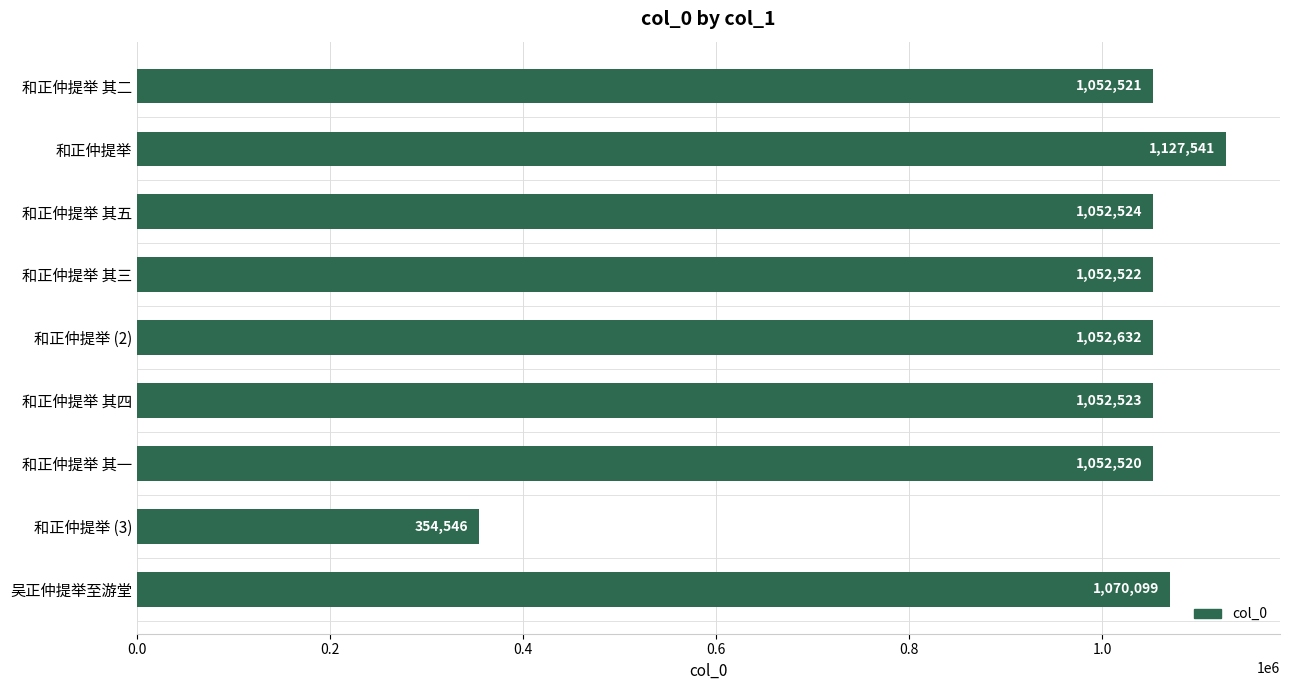

Reading top to bottom, extract all data points from this chart.

和正仲提举 其二=1052521	和正仲提举=1127541	和正仲提举 其五=1052524	和正仲提举 其三=1052522	和正仲提举 (2)=1052632	和正仲提举 其四=1052523	和正仲提举 其一=1052520	和正仲提举 (3)=354546	吴正仲提举至游堂=1070099